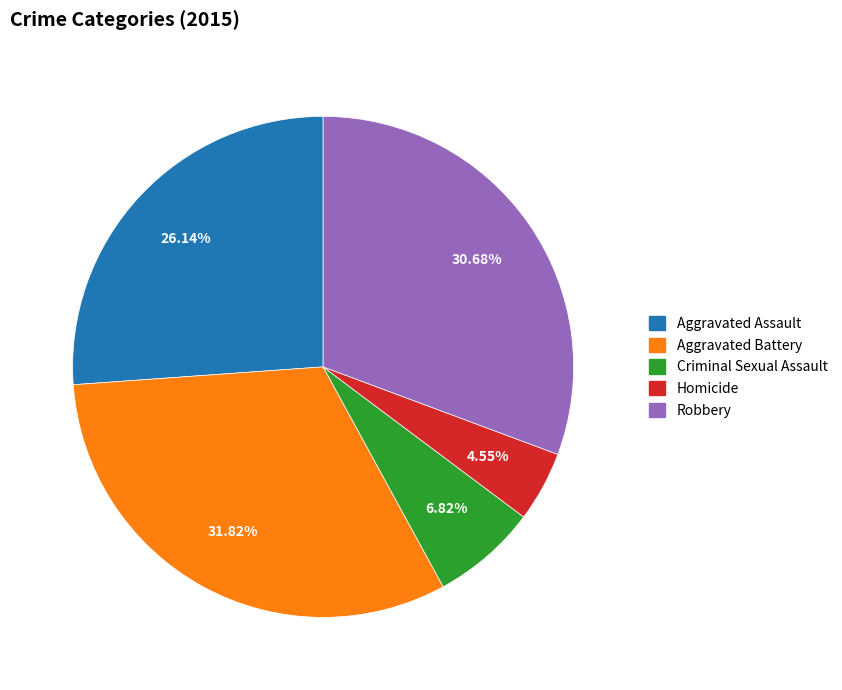

To the nearest percent, what is the combined percentage of Homicide and Robbery?

35%